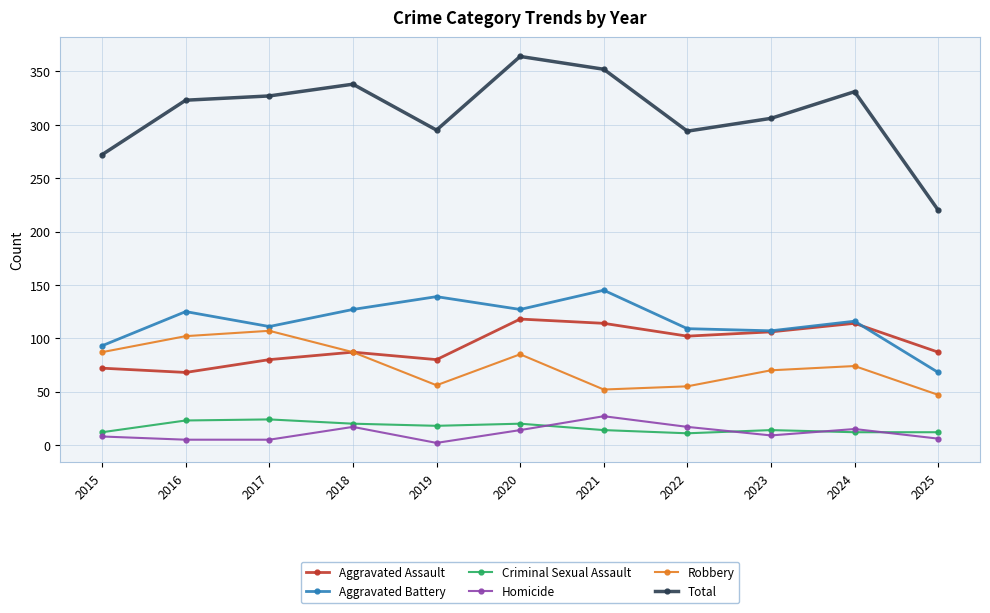

Is the value of Robbery at 2021 greater than the value of Homicide at 2018?

Yes